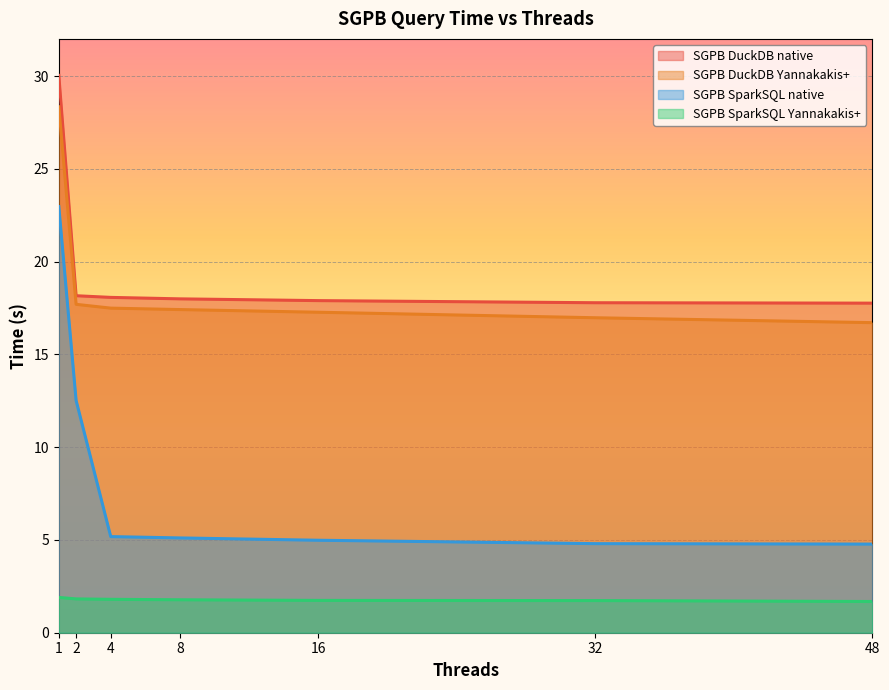

What is the sum of the SGPB SparkSQL native values at 4 and 16?

10.2